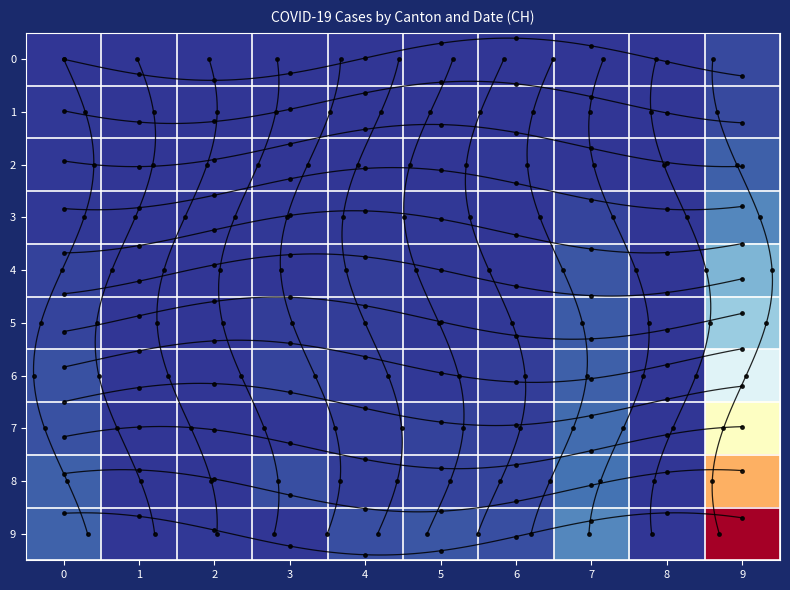

What is the difference between the highest and lowest values at 2?

1